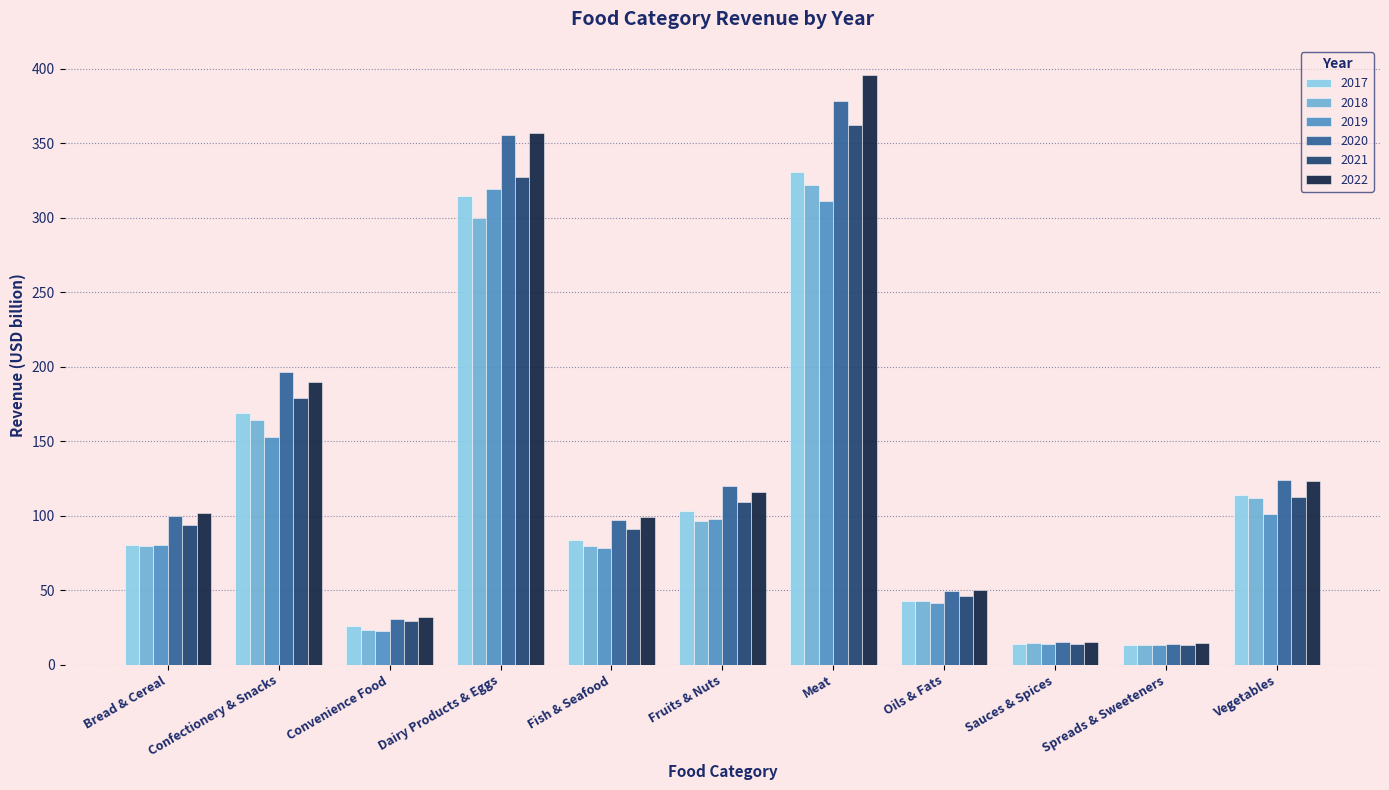

Is it true that 2019 equals 311.2 at Meat?

True